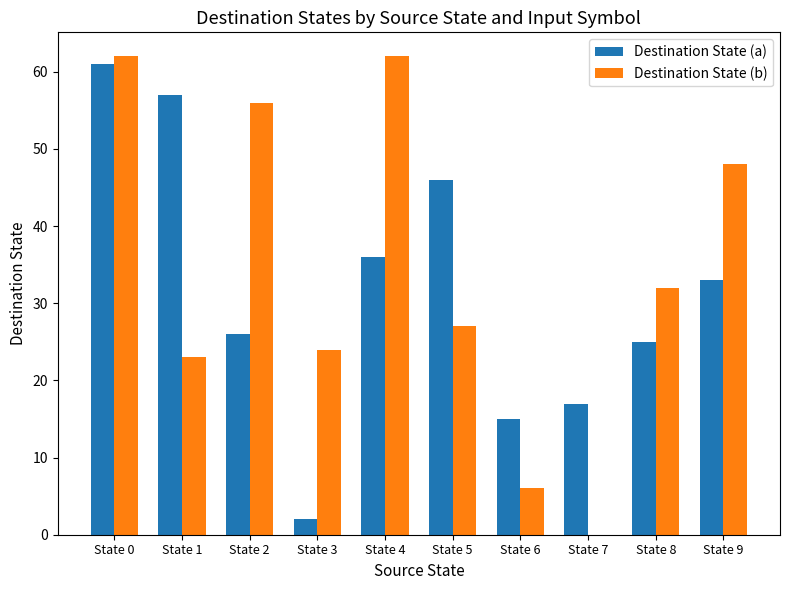

How many data points does each series have?

10